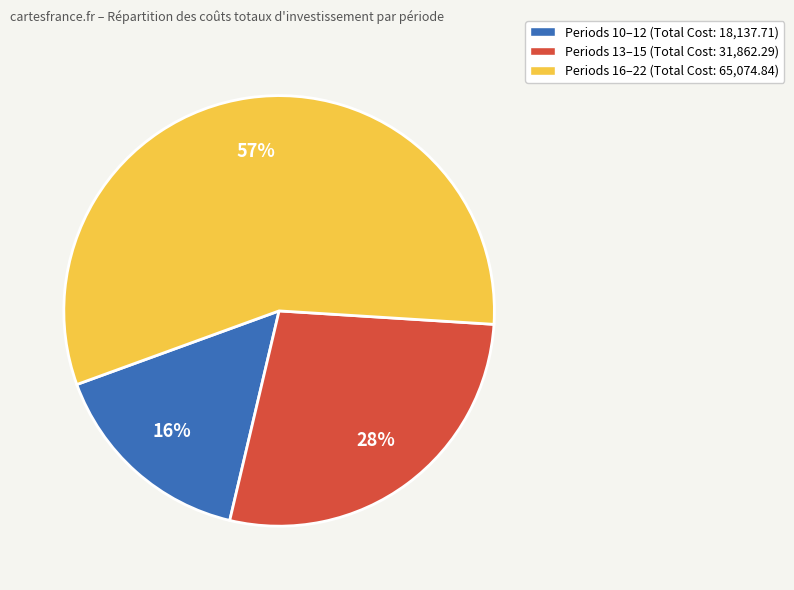

Count the number of slices in the pie.

3